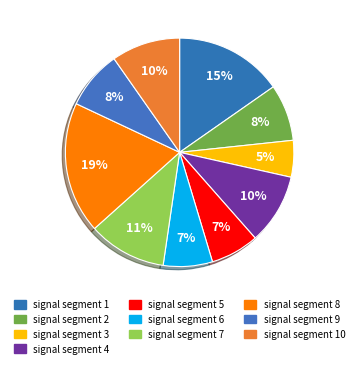

What percentage is the signal segment 4 slice, to the nearest percent?

10%